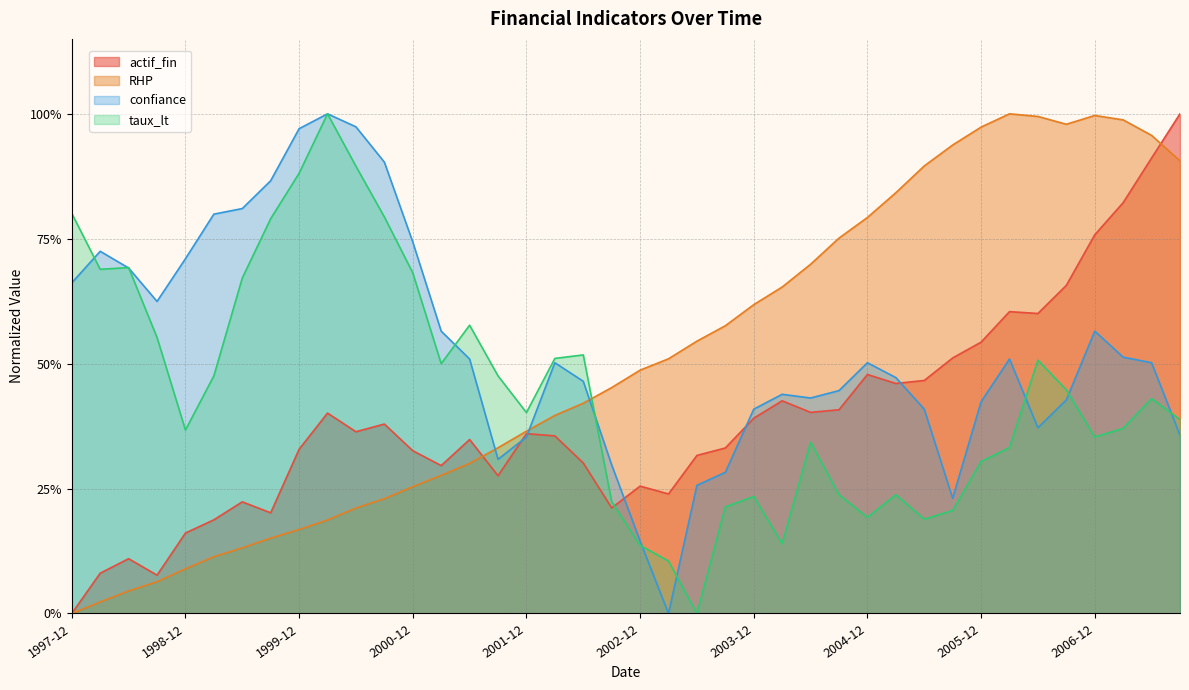

Which series has the largest range (max minus min)?

actif_fin